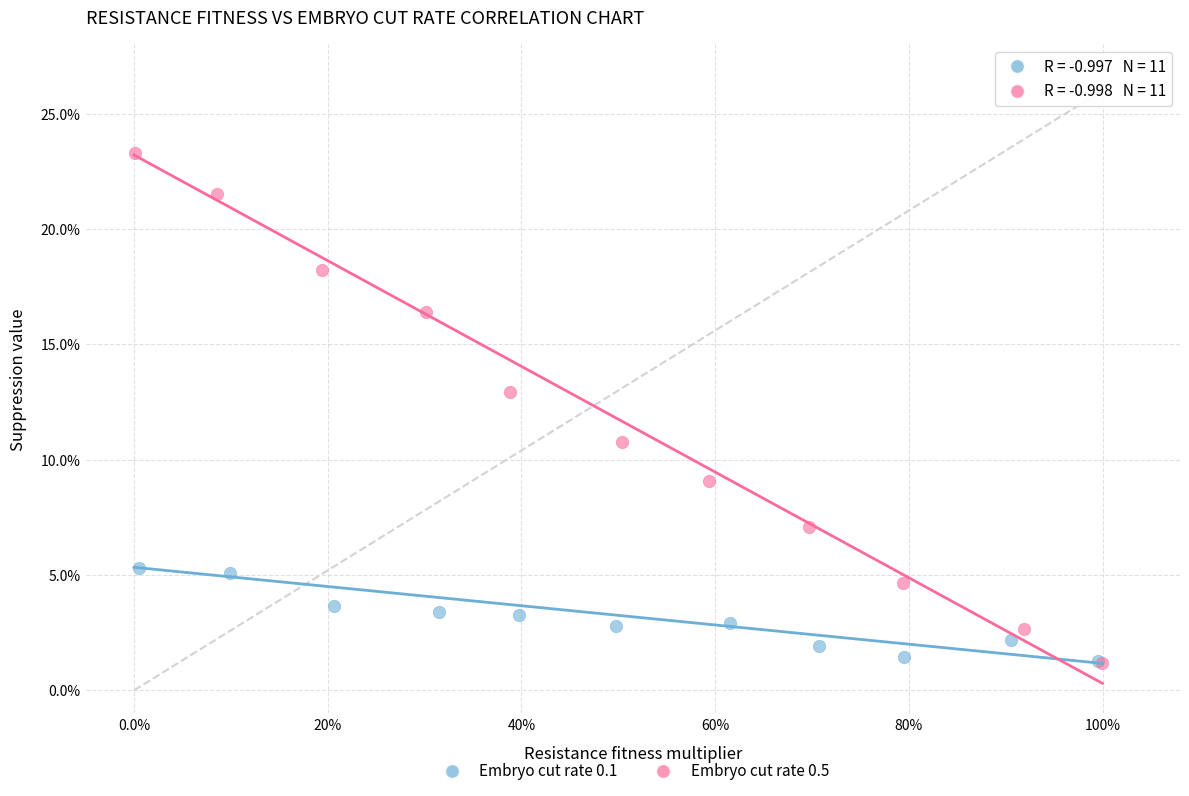

What are all the series names shown in the legend?

Embryo cut rate 0.1, Embryo cut rate 0.5